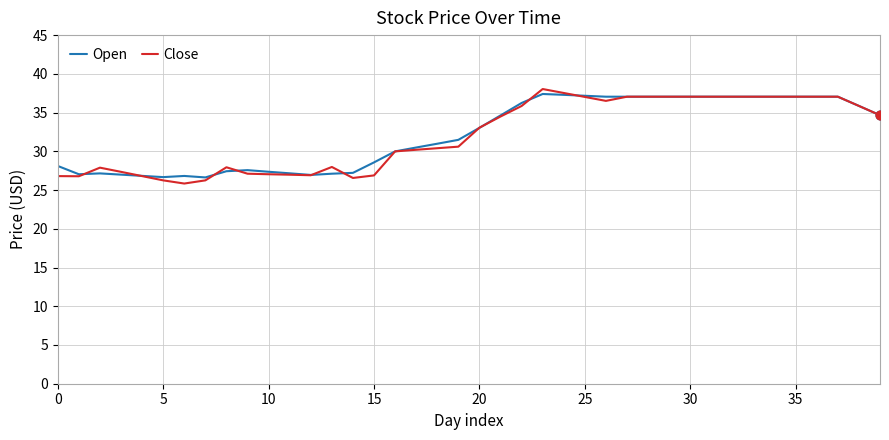

What is the minimum value for Close?

25.8